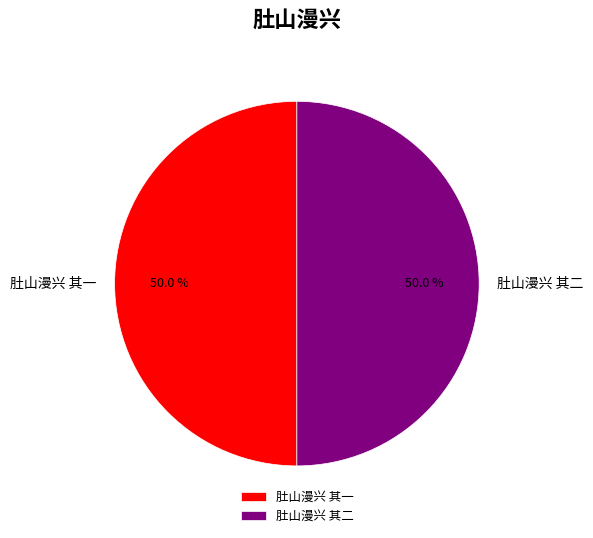

What is the ratio of the value at 肚山漫兴 其二 to the value at 肚山漫兴 其一?

1.0